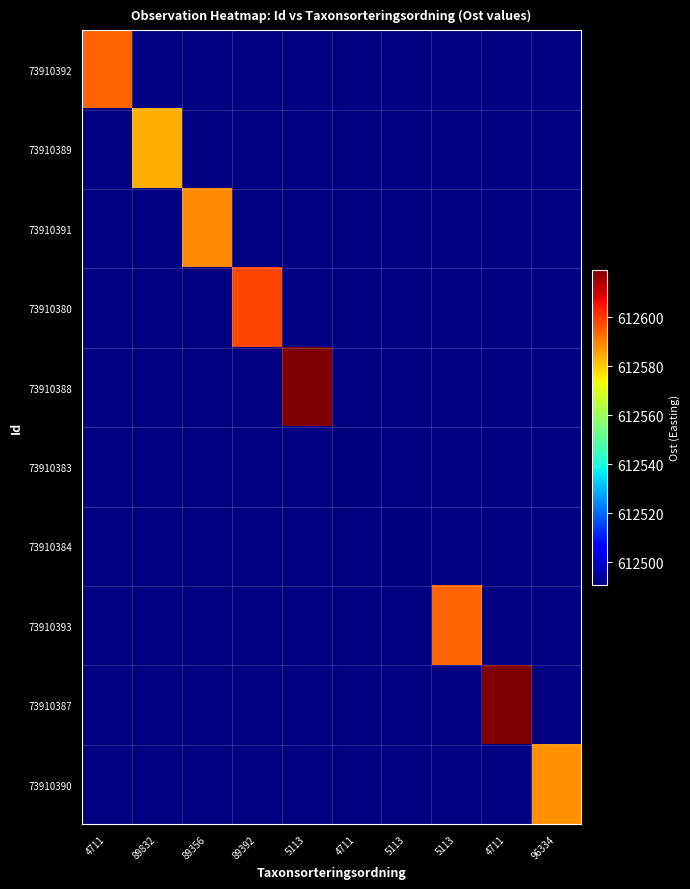

Read the 73910389 value at 89832.

612584.1